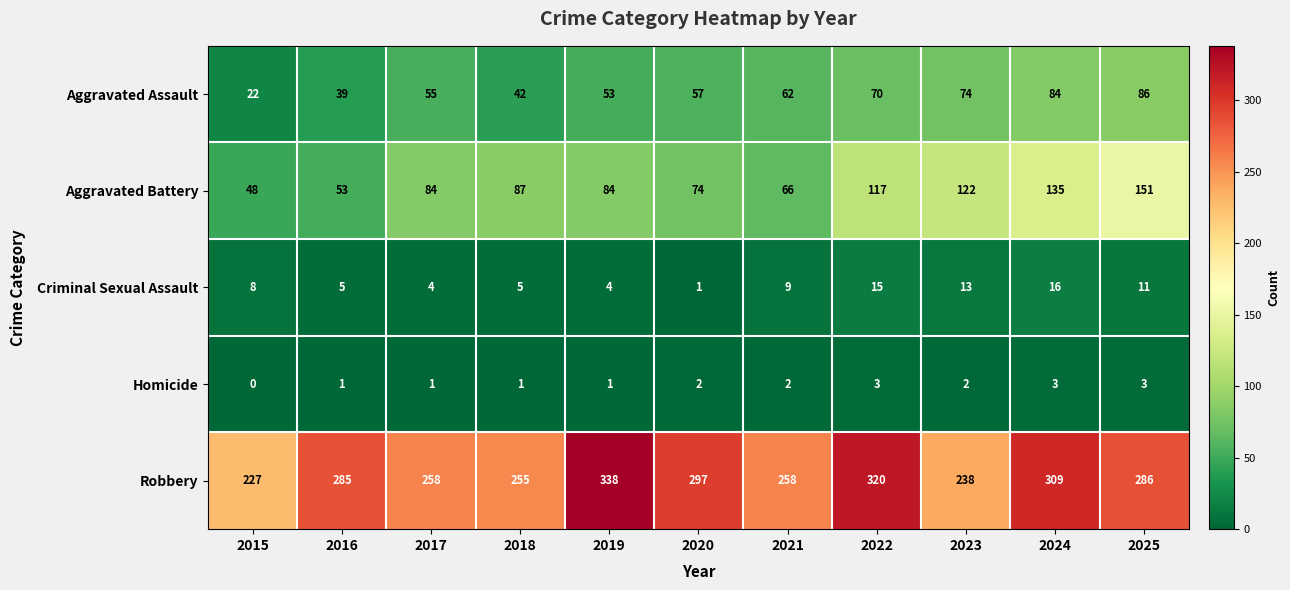

Which label corresponds to the smallest value in the chart?

2015